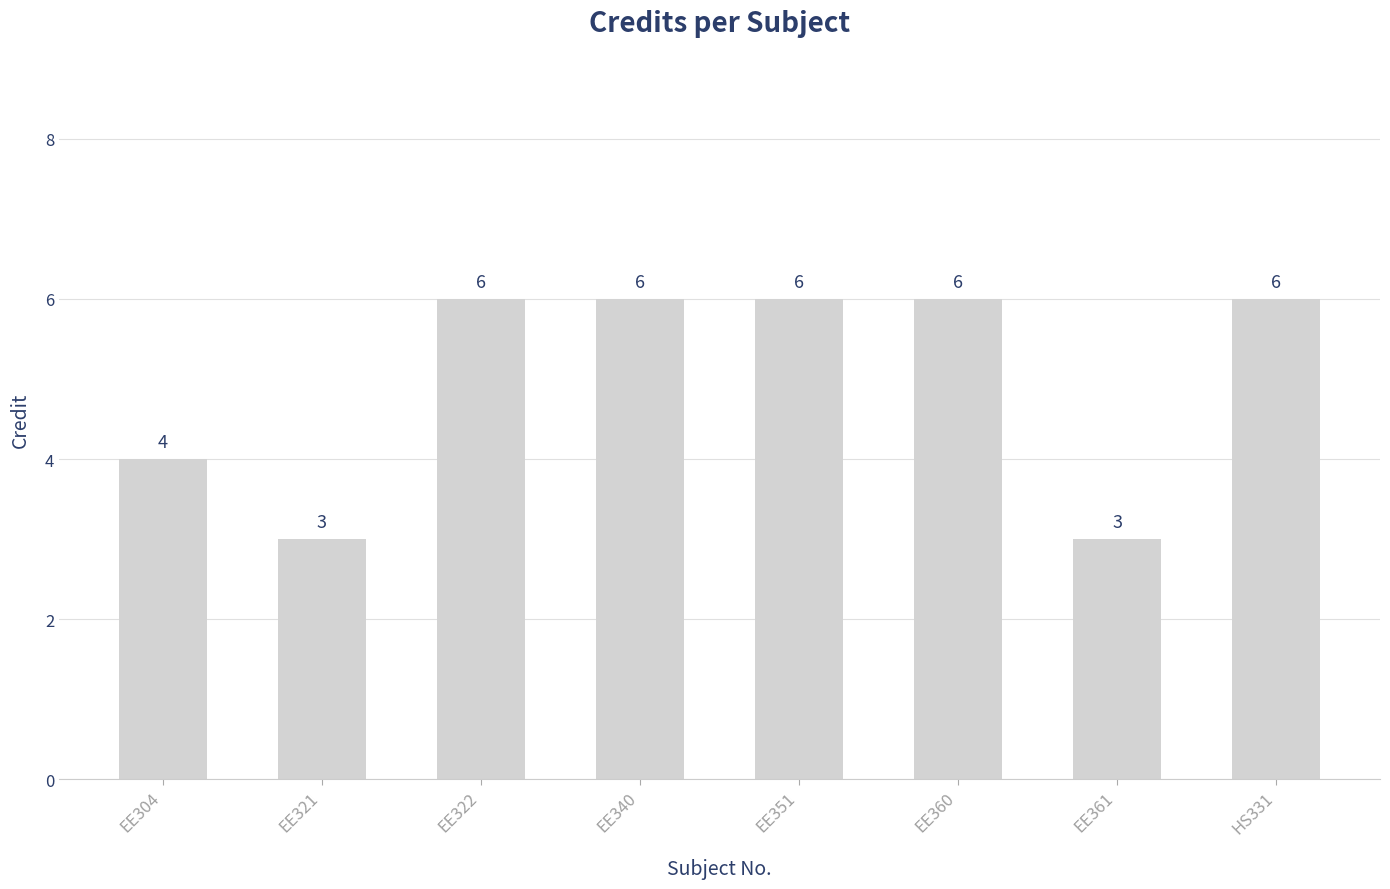

What is the average value?

5